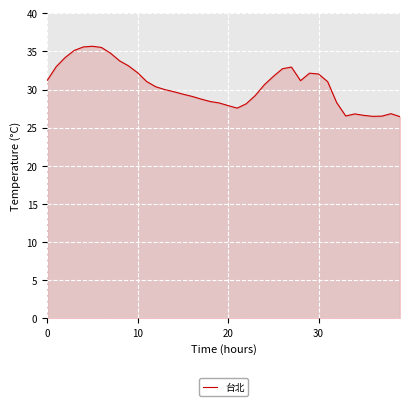

What is the greatest value displayed?

35.7